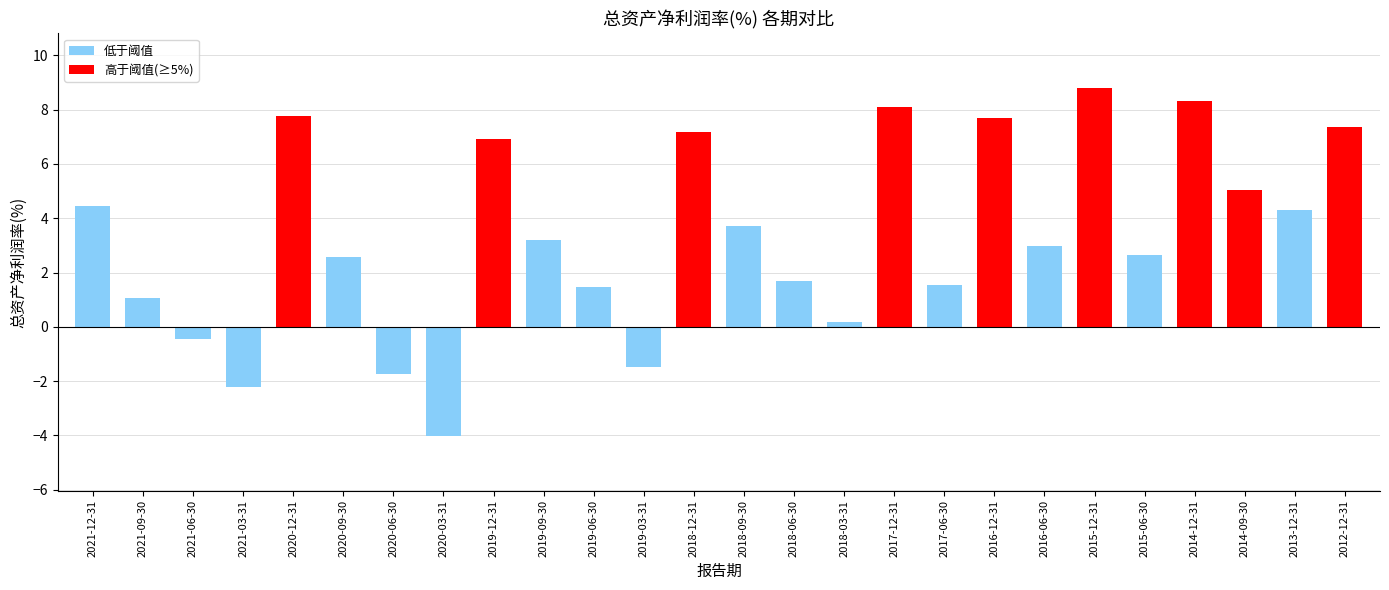

Is it true that the value at 2016-12-31 is 4.8?

False